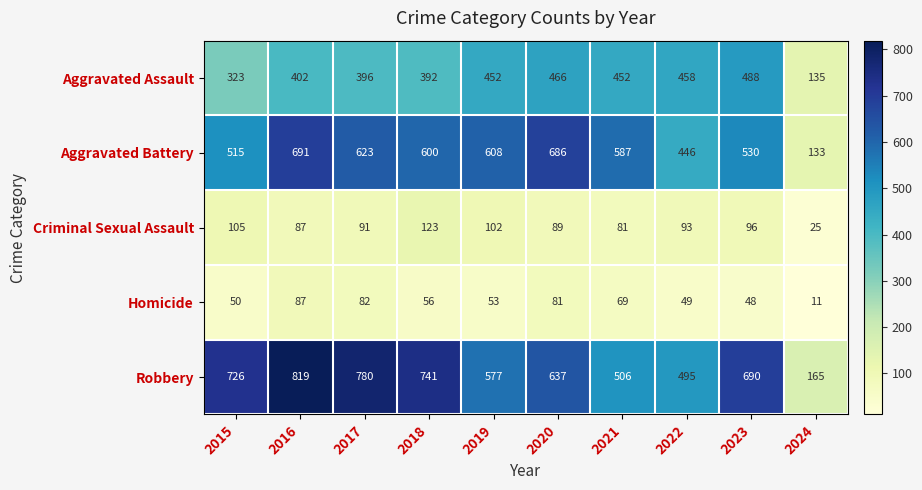

Between 2015 and 2016, which series saw the biggest shift?

Aggravated Battery